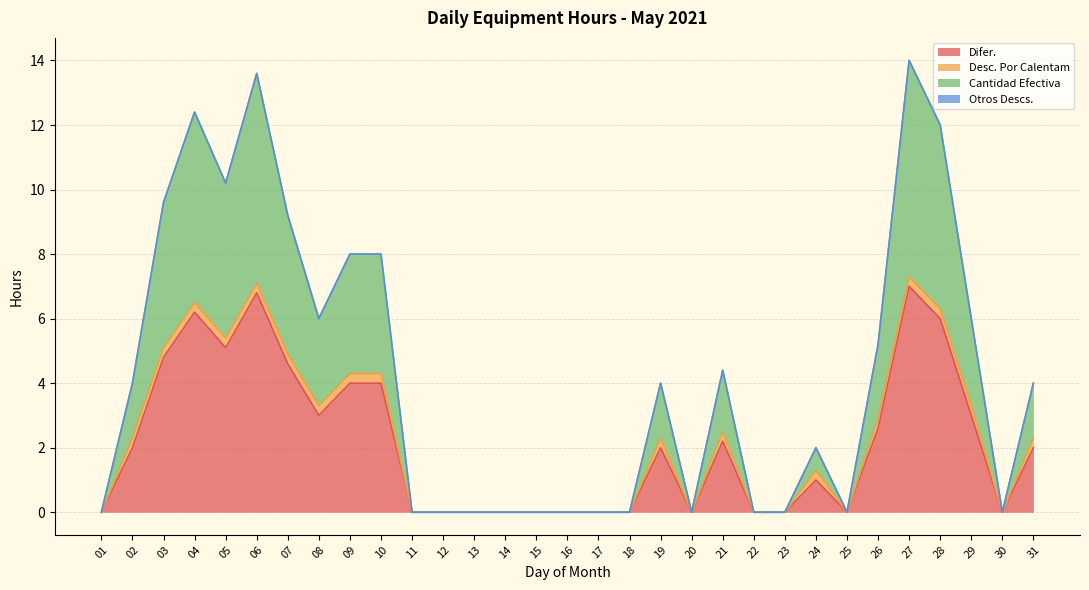

Does the chart have visible grid lines?

Yes